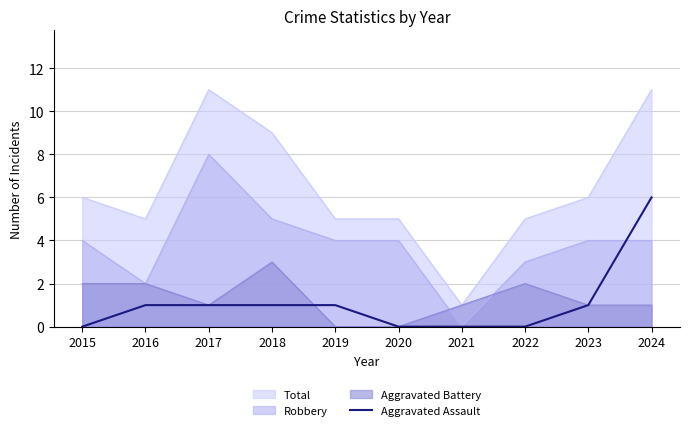

At which category does the chart reach its peak across all series?

2024